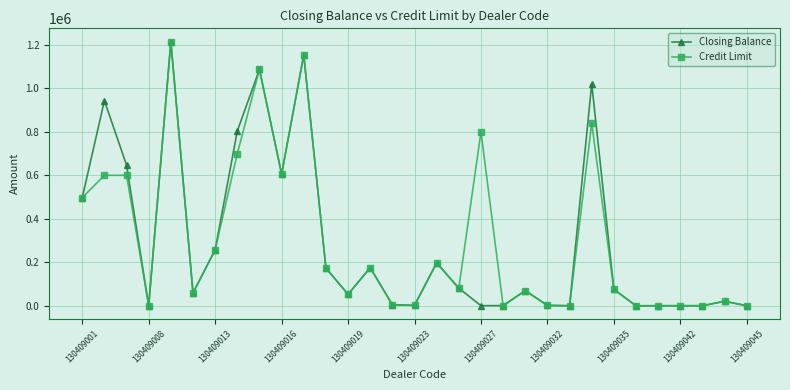

Count the number of data series in this chart.

2